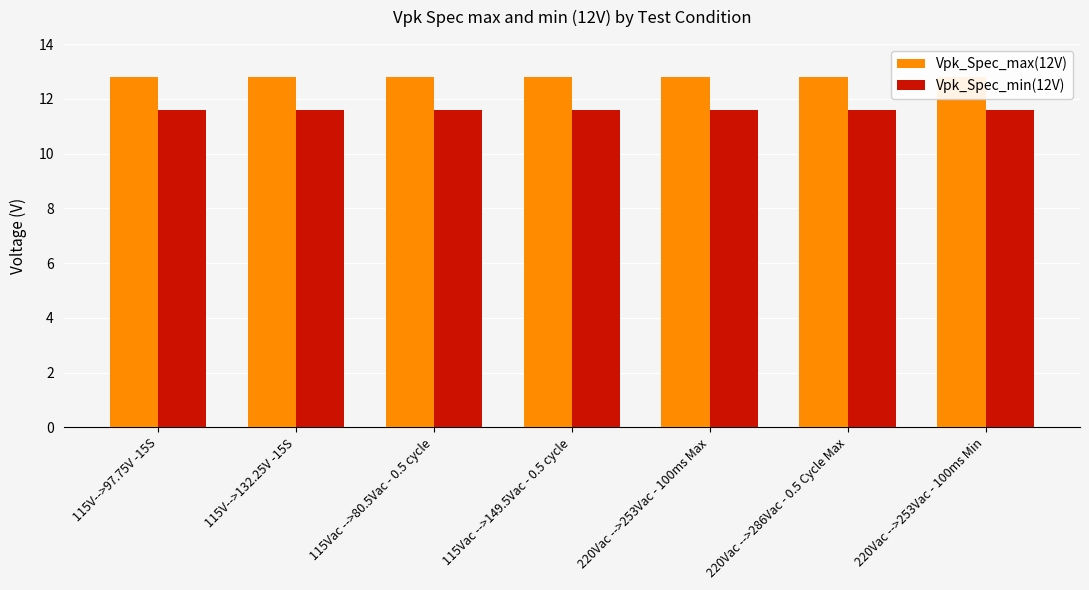

What is the smallest value displayed?

11.6